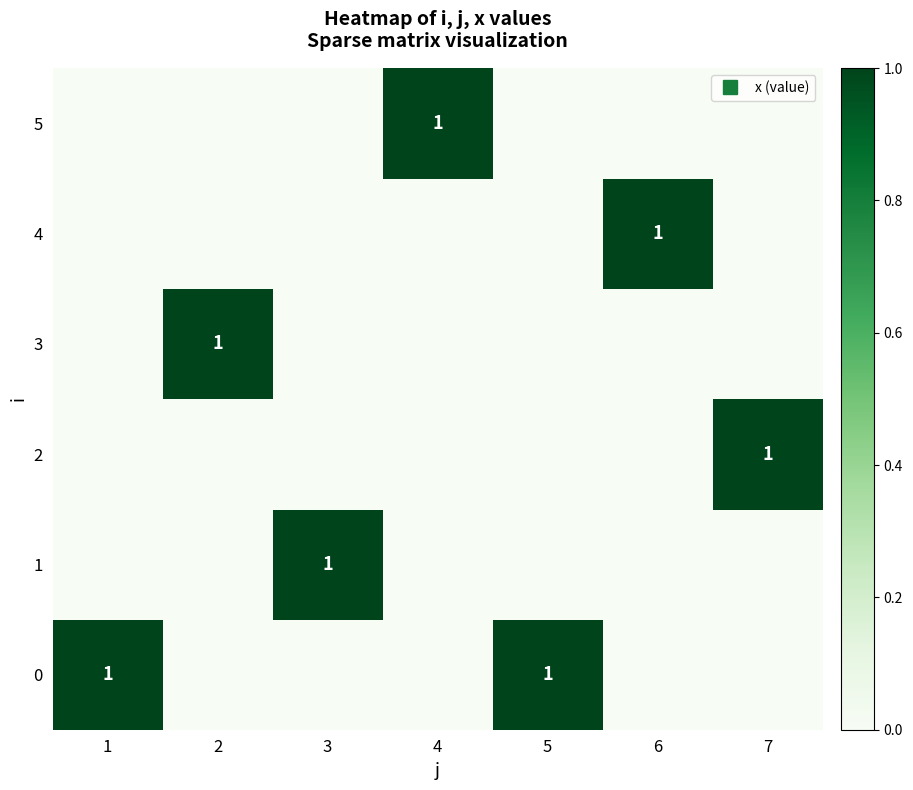

Which category has the lowest value across all series?

2